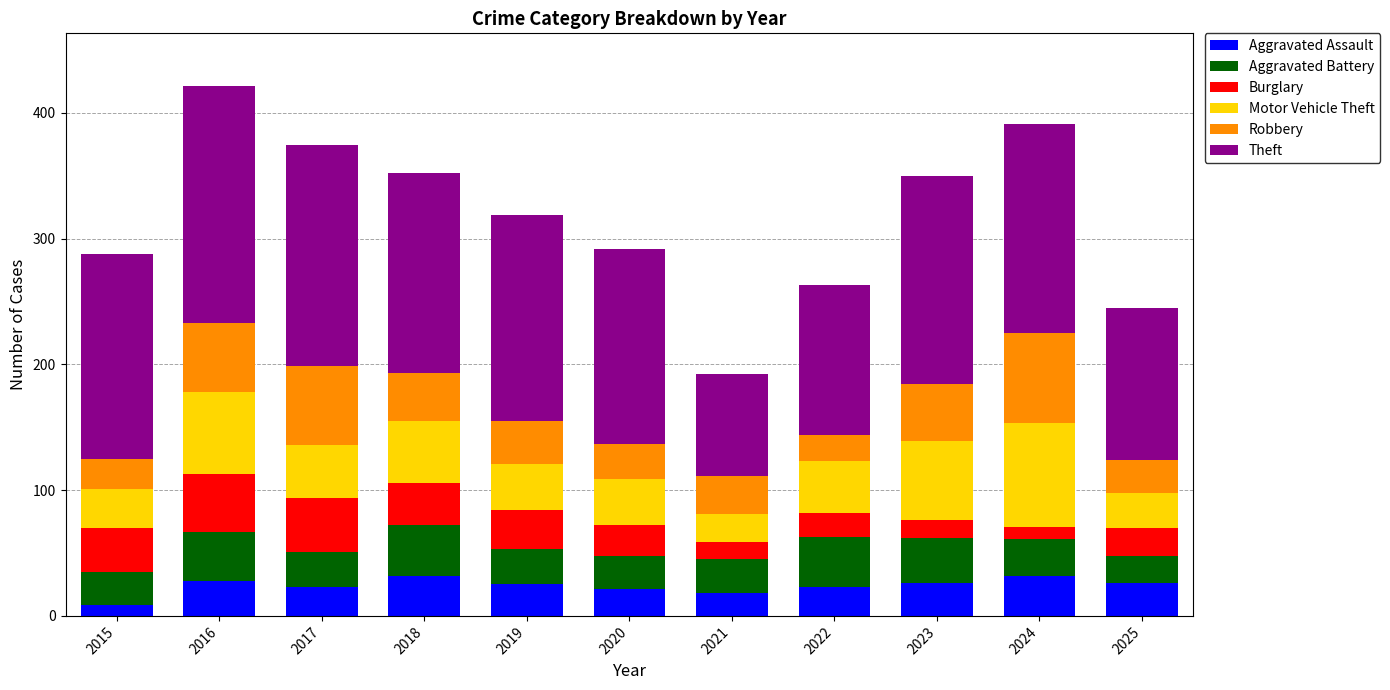

What is the maximum value for Aggravated Assault?

32